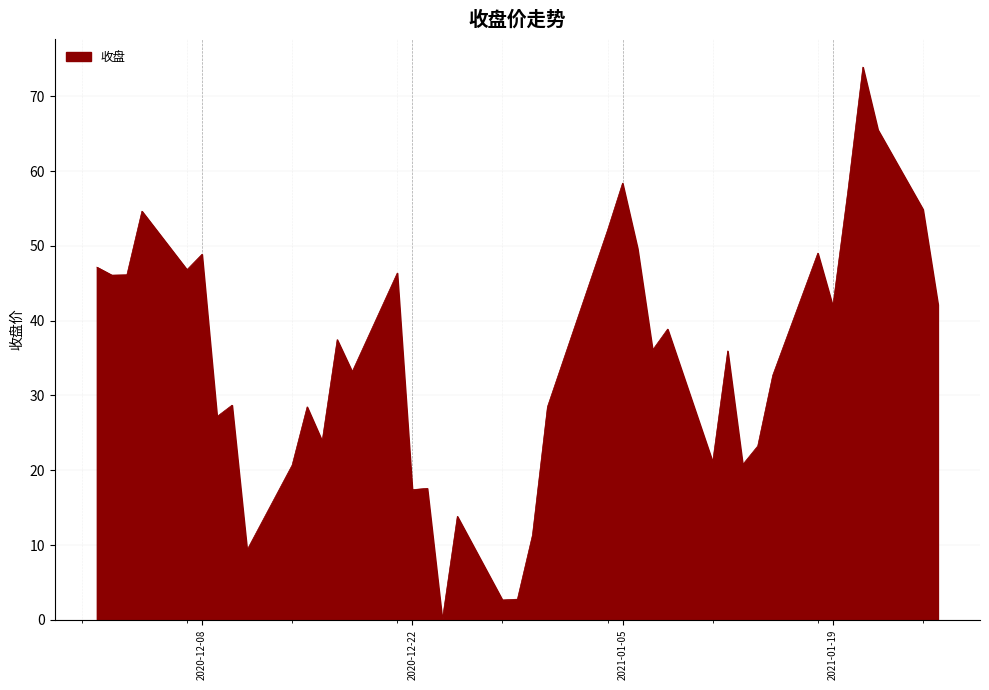

What is the difference between the maximum and minimum values?

73.9